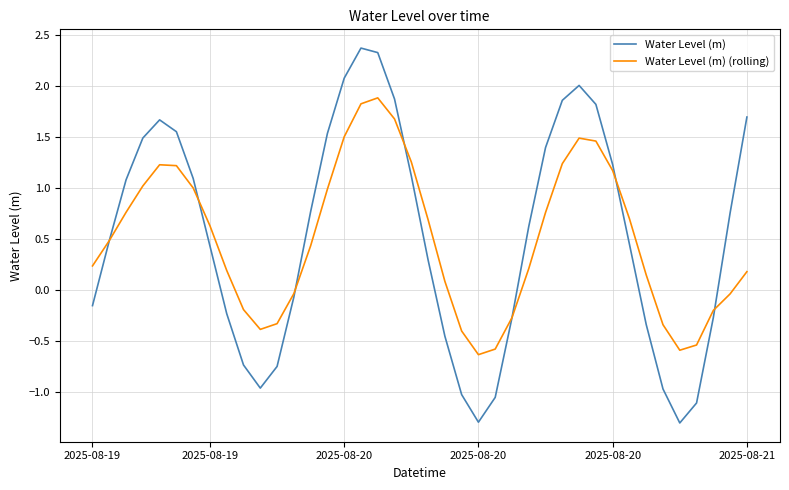

How many categories are shown in the chart?

40